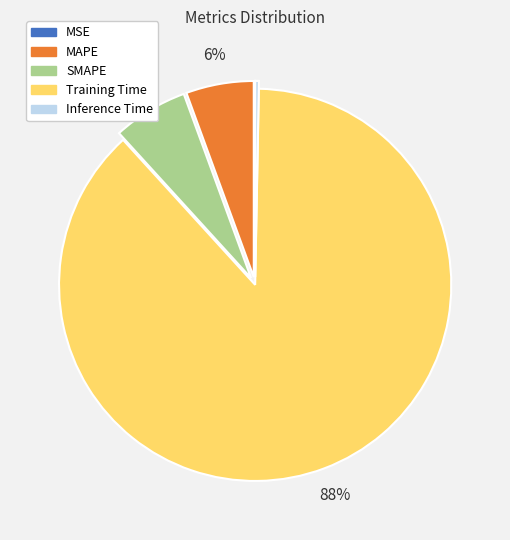

True or false: MAPE accounts for 6% of the total.

True